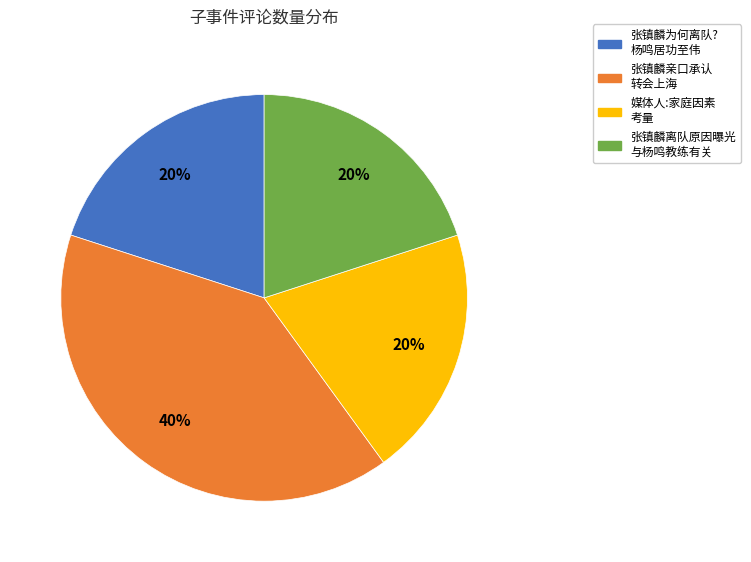

The 媒体人:家庭因素 考量 slice represents 30% of the pie. True or false?

False